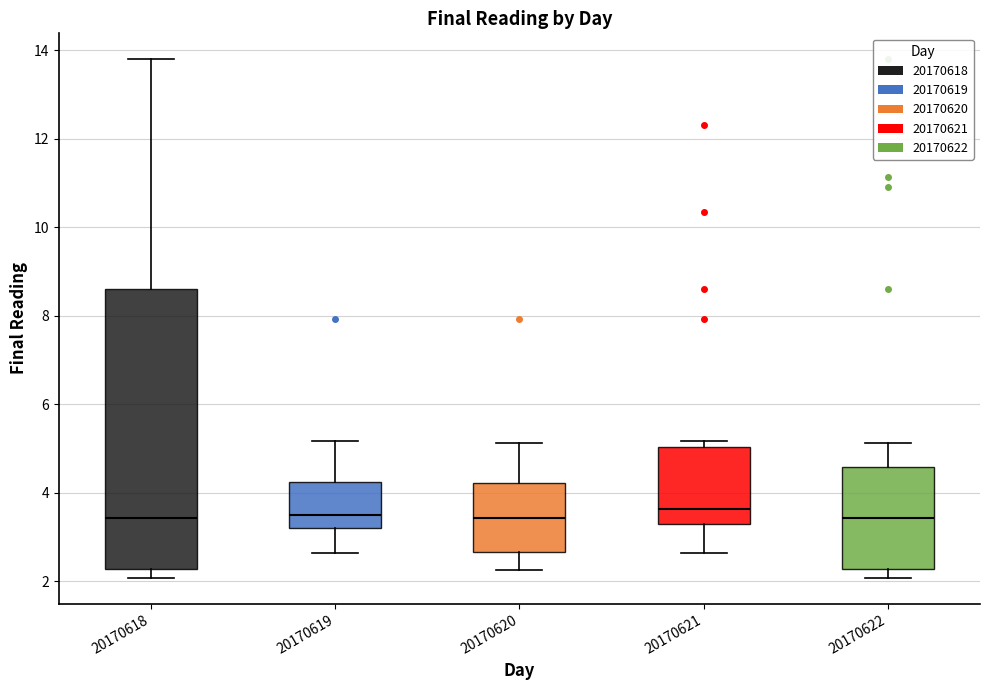

Comparing the boxes themselves (not the whiskers), which one is the tallest?

20170618